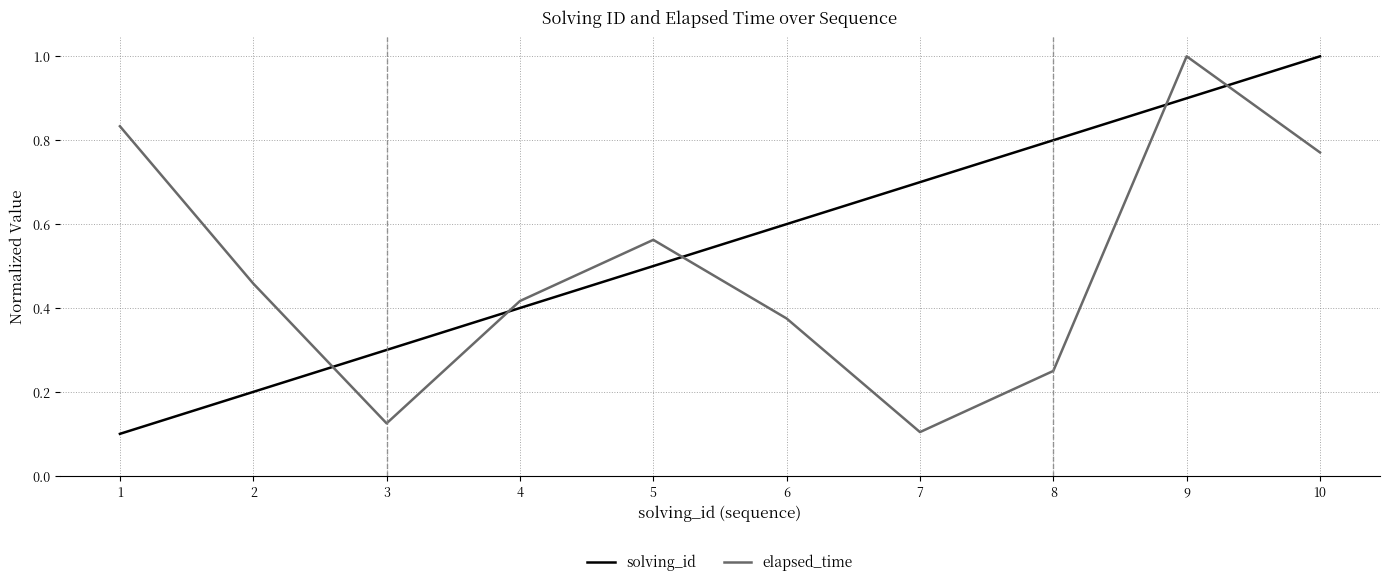

Where do solving_id and elapsed_time first cross each other?

2 and 3